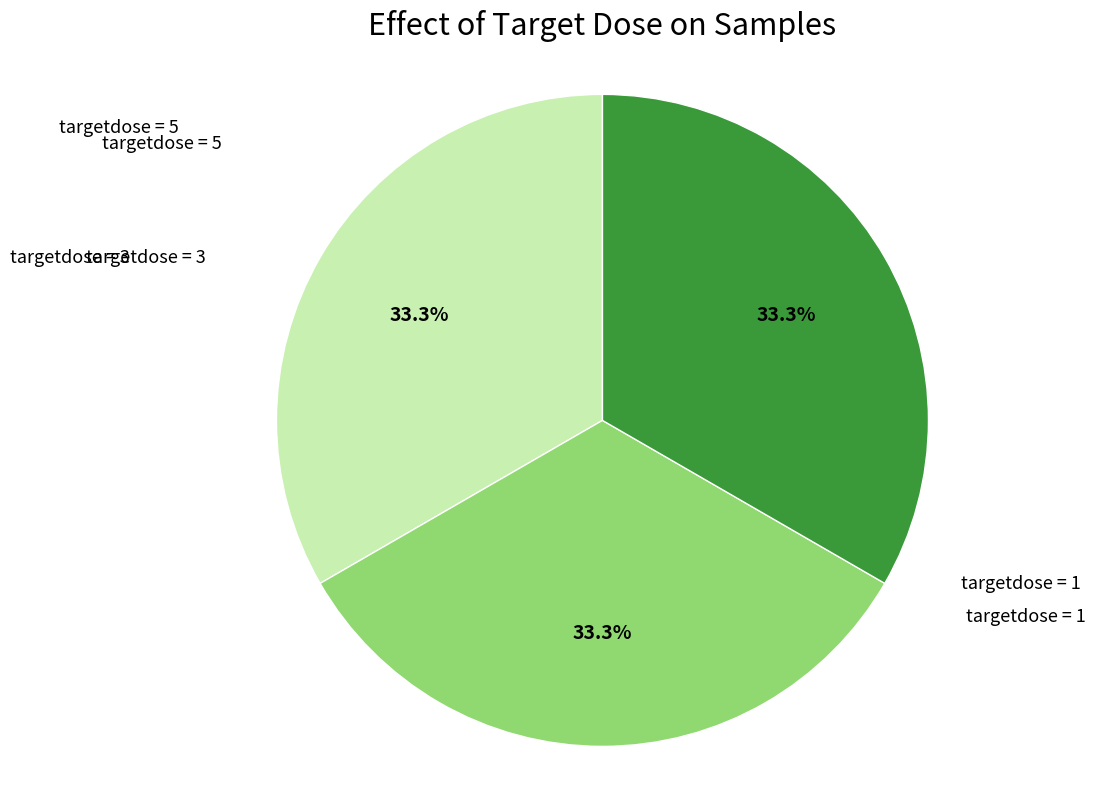

To the nearest percent, what is the average slice percentage?

33%